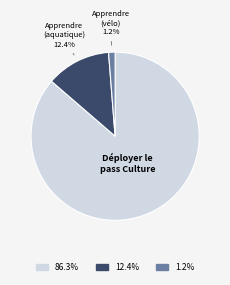

Does any single category account for the majority?

Yes